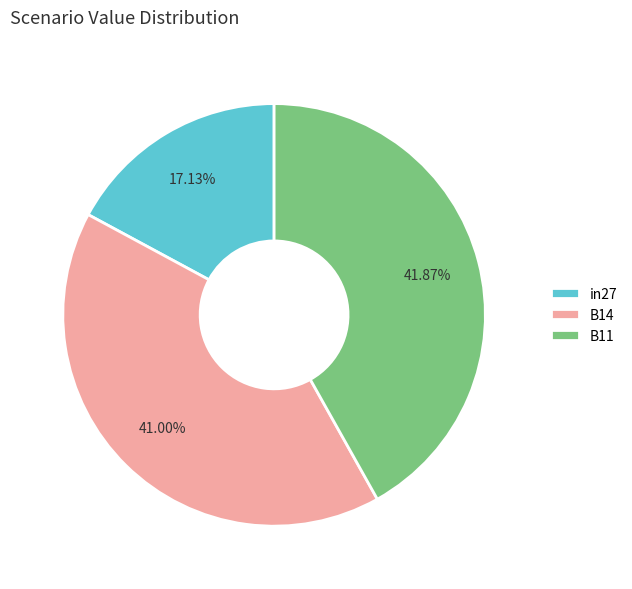

Between B11 and B14, which is larger?

B11